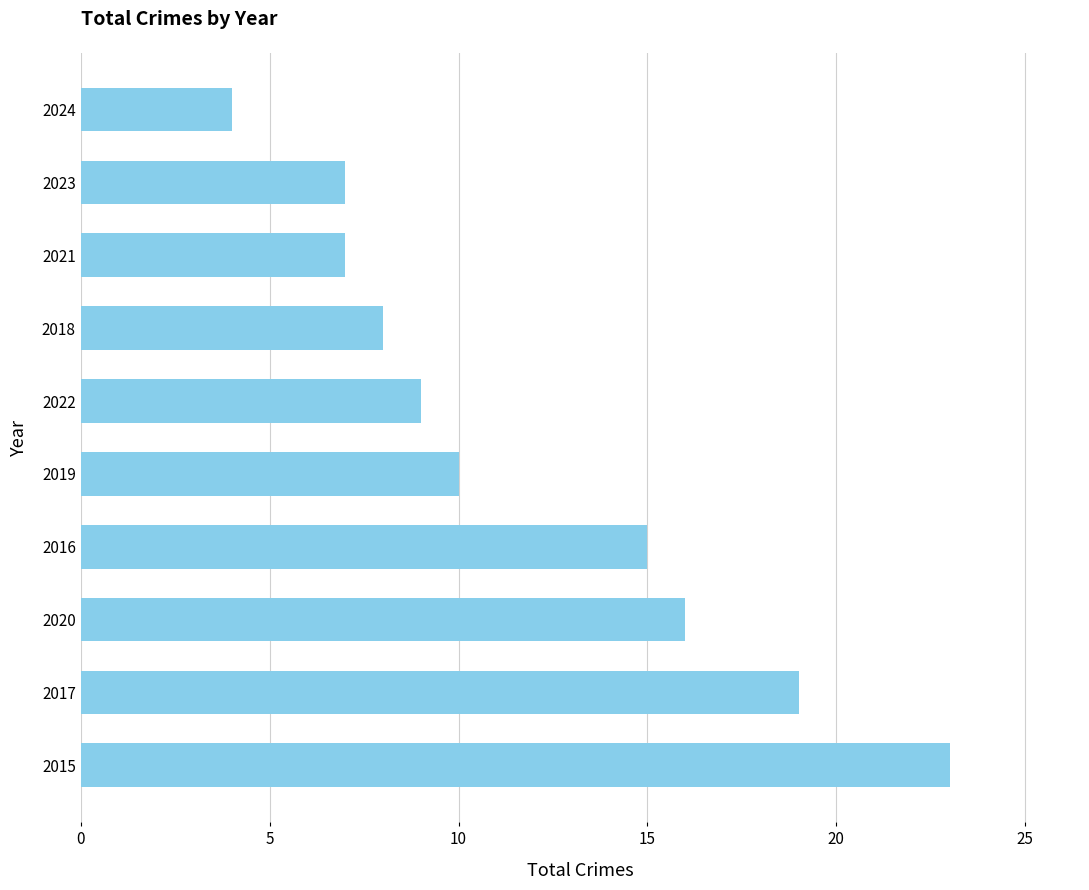

Between 2019 and 2021, which is larger?

2019